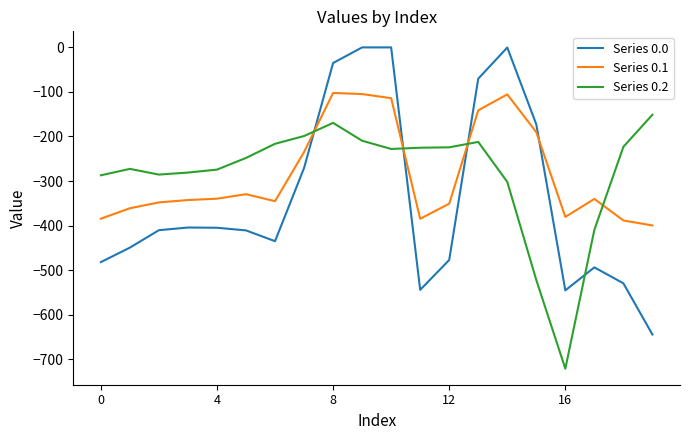

Does the chart have visible grid lines?

No